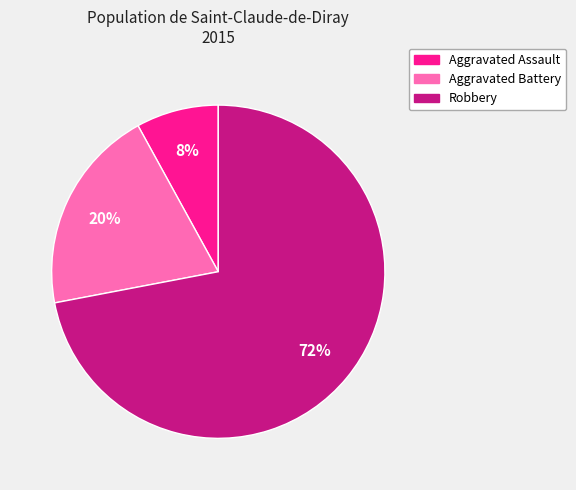

To the nearest percent, what is the average slice percentage?

33%